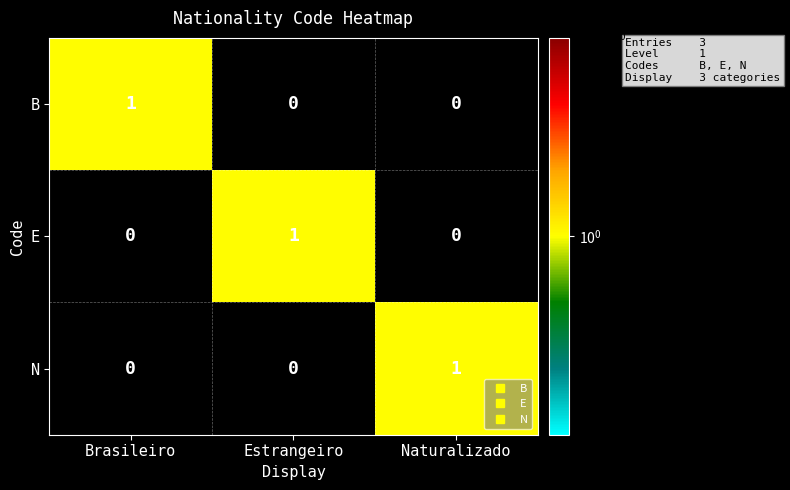

How many E values are between 0 and 1?

3